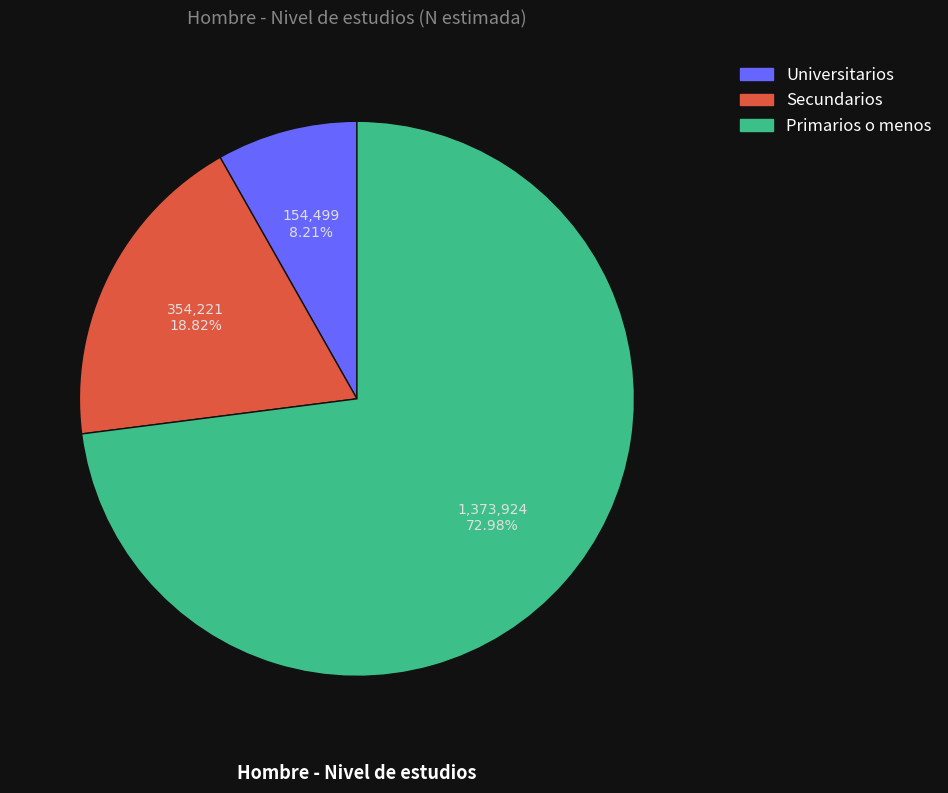

What is the ratio of the value at Universitarios to the value at Secundarios?

0.4